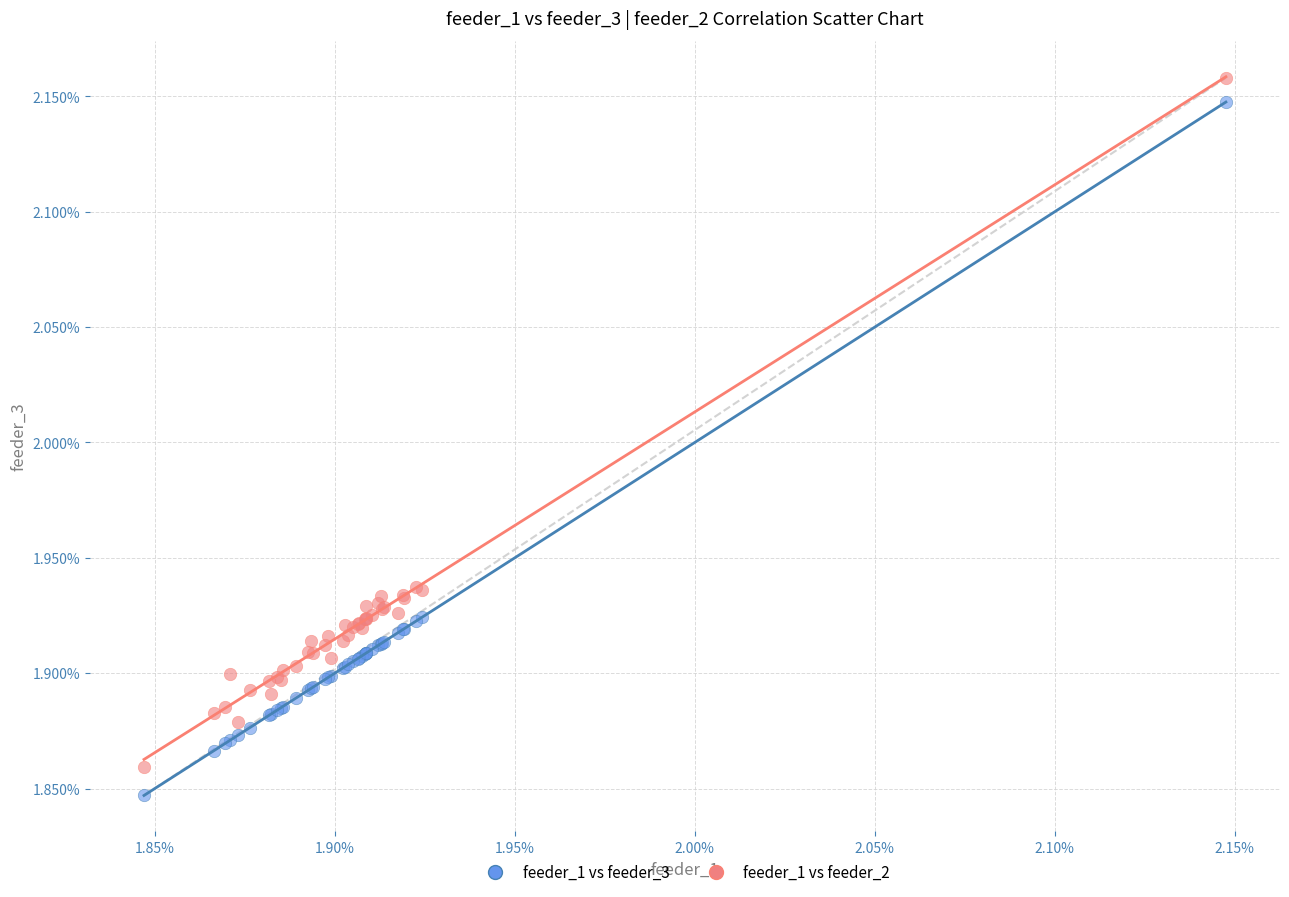

What are all the series names shown in the legend?

feeder_1 vs feeder_3, feeder_1 vs feeder_2